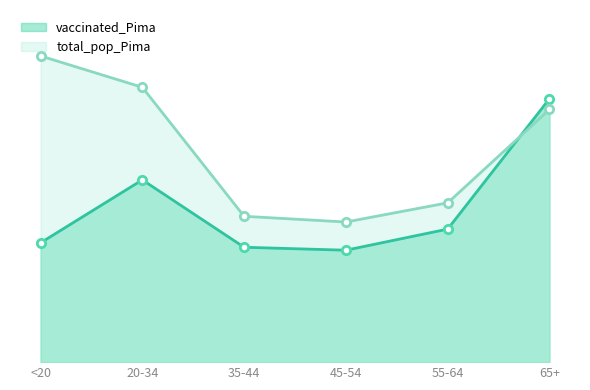

Rank the series by their average value, from lowest to highest.

vaccinated_Pima, total_pop_Pima